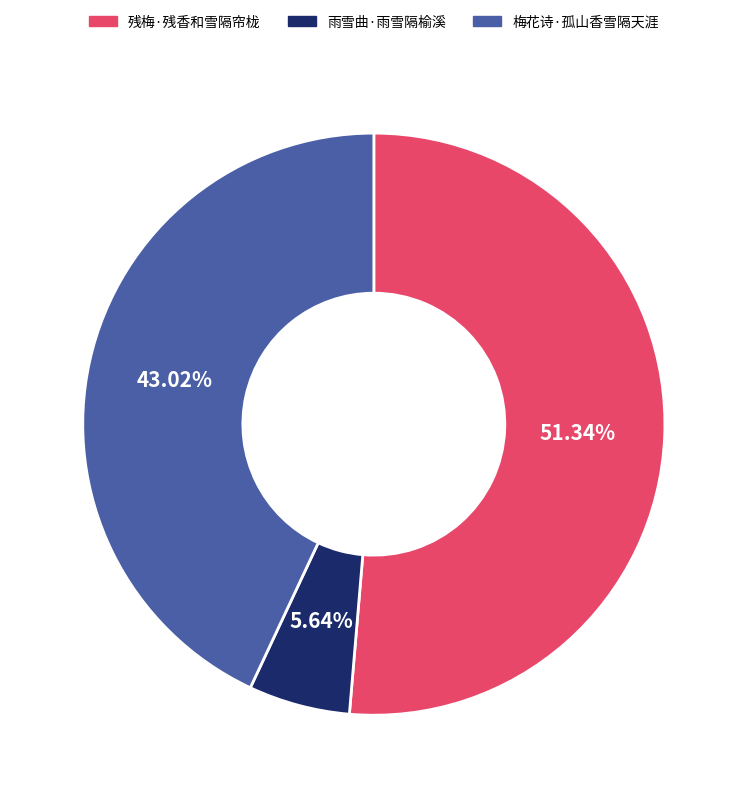

Which has a higher value, 梅花诗·孤山香雪隔天涯 or 雨雪曲·雨雪隔榆溪?

梅花诗·孤山香雪隔天涯